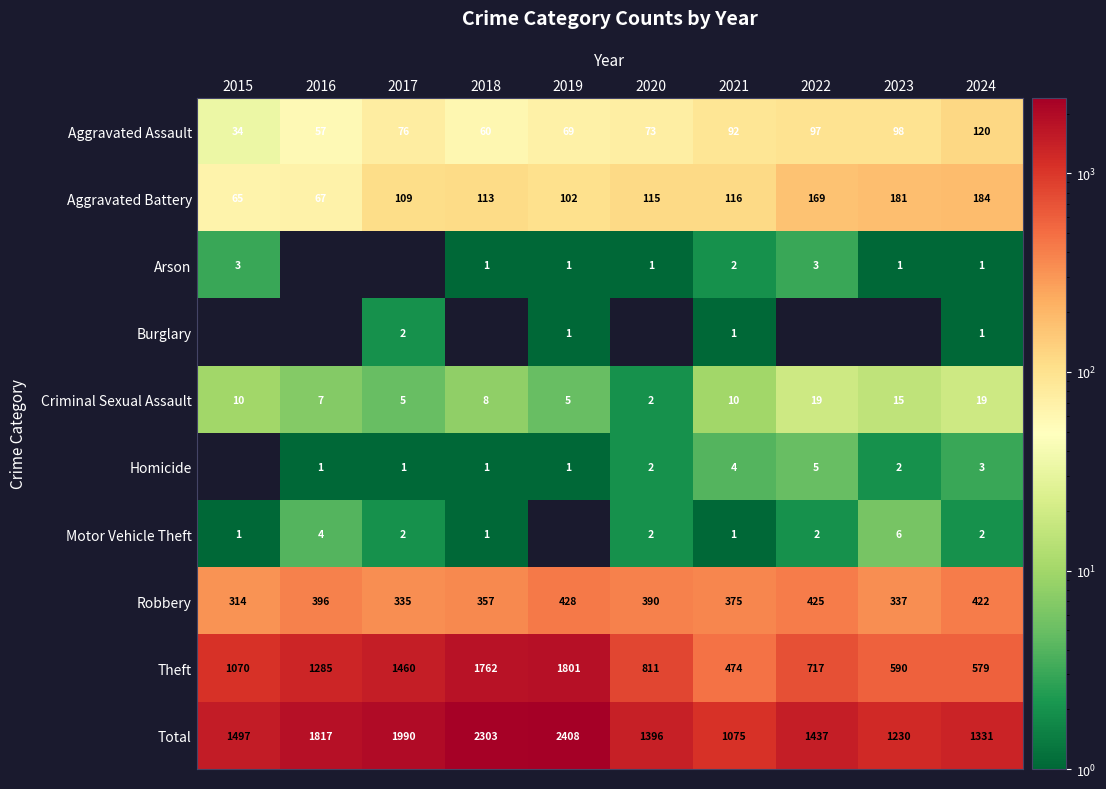

What is the difference between the maximum and minimum values in the Total series?

1333